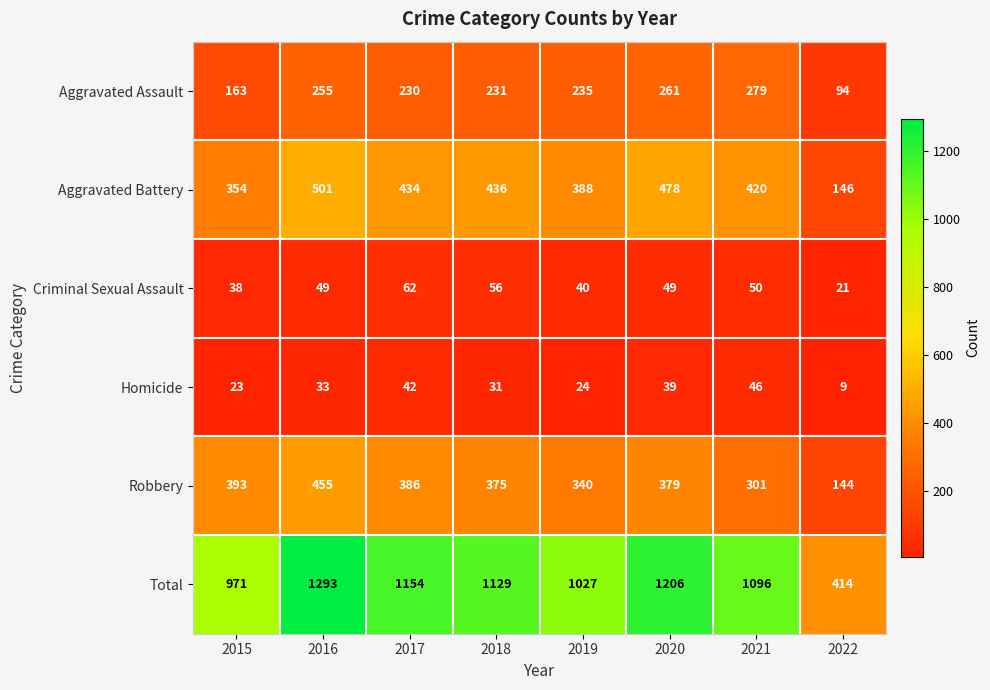

What is the difference between the maximum and minimum values in the Homicide series?

37